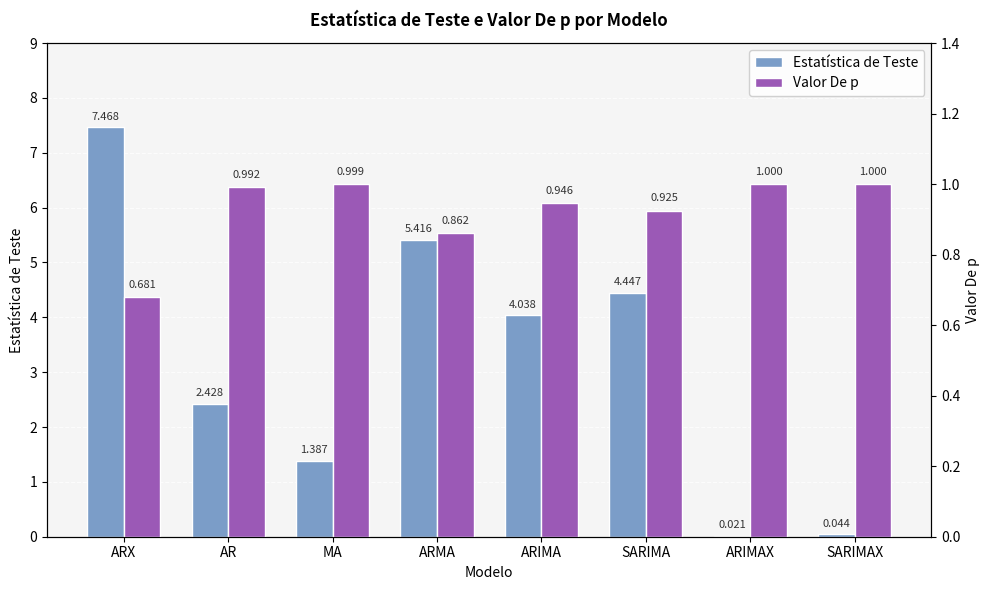

At which category is the sum across all series the highest?

ARX